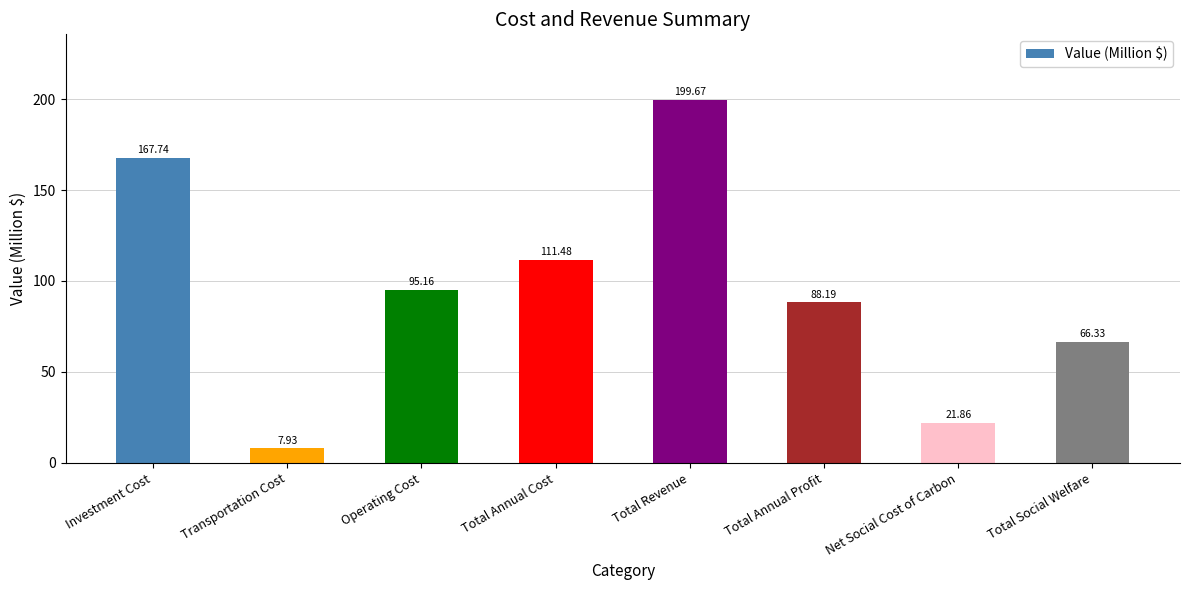

Between Total Annual Cost and Investment Cost, which is larger?

Investment Cost